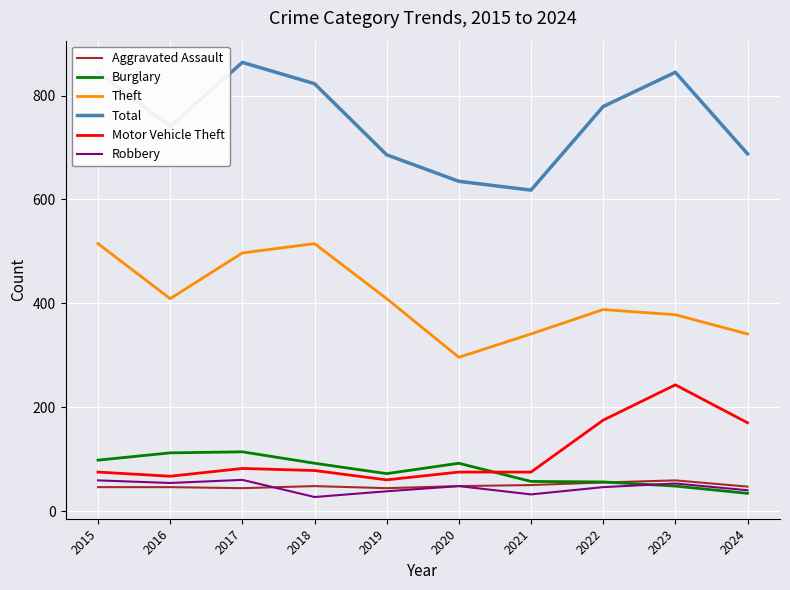

True or false: Theft and Total intersect in this chart.

False